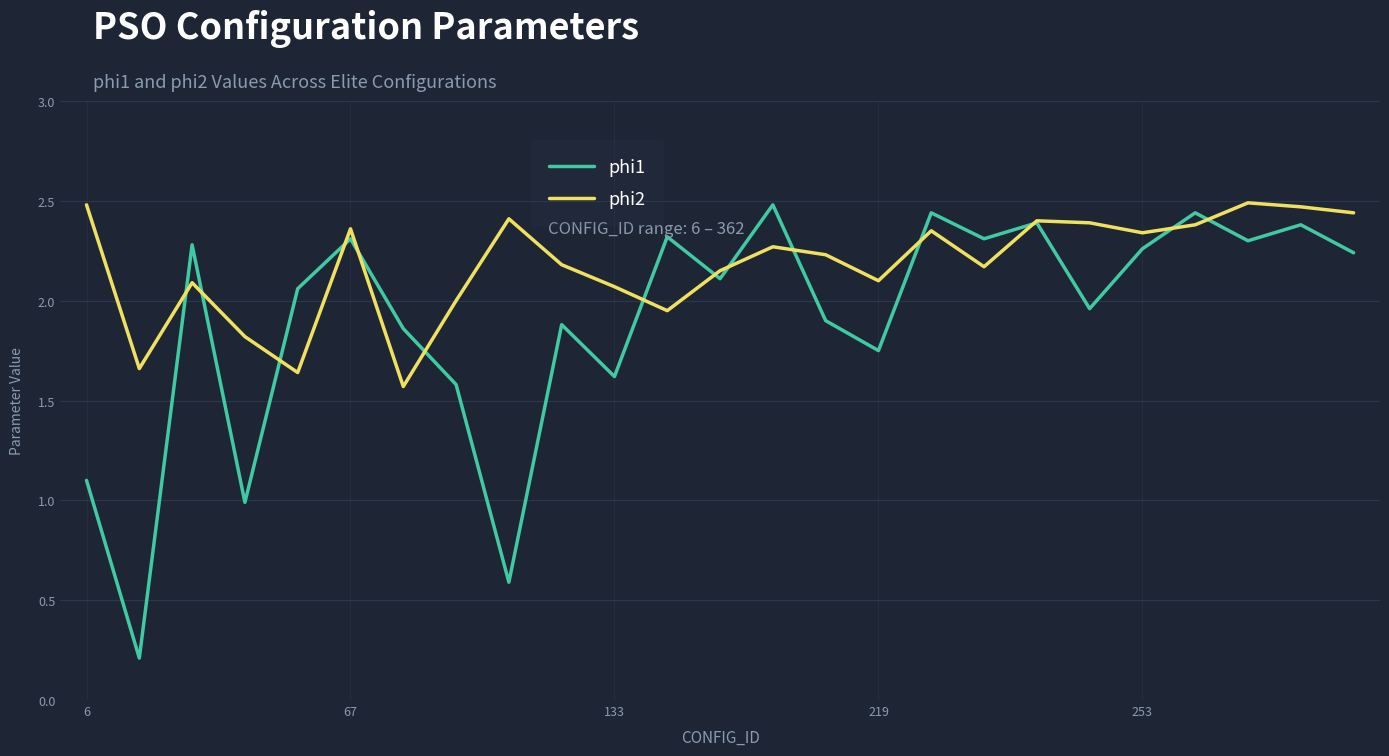

List the series in order of their overall mean, highest first.

phi2, phi1